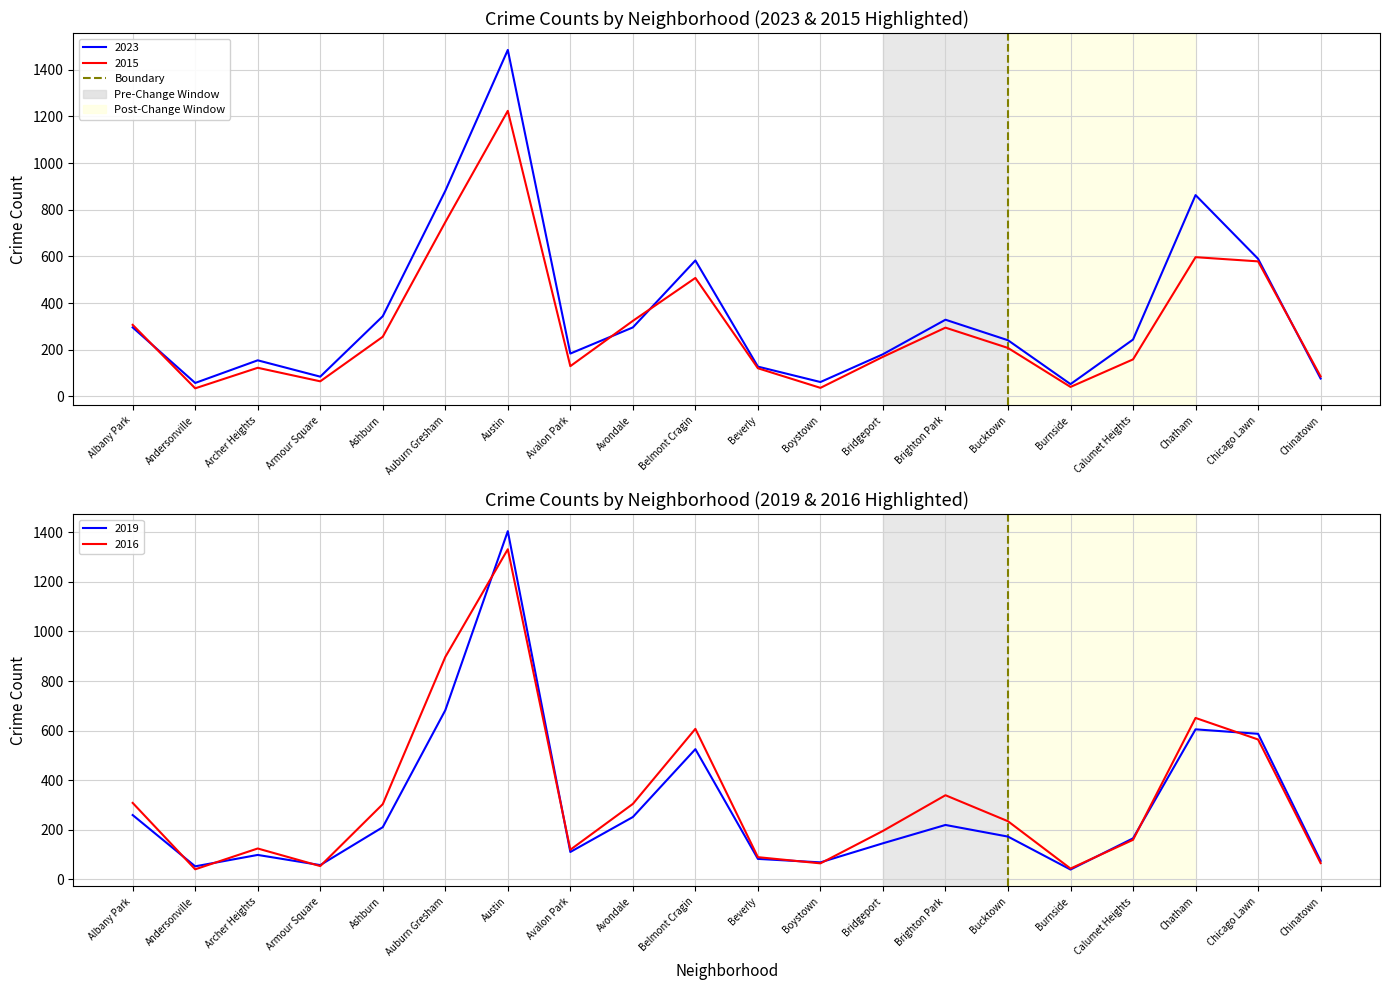

What is the difference between the 2023 values at Auburn Gresham and Boystown?

819